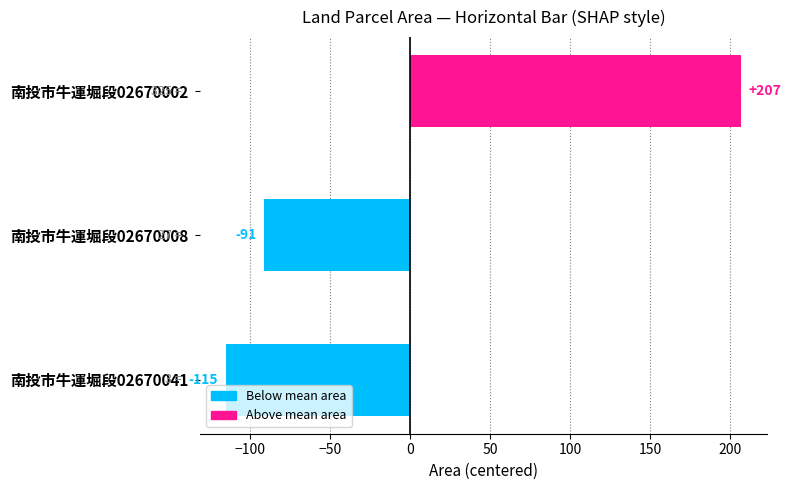

Between 南投市牛運堀段02670041 and 南投市牛運堀段02670002, which is larger?

南投市牛運堀段02670002